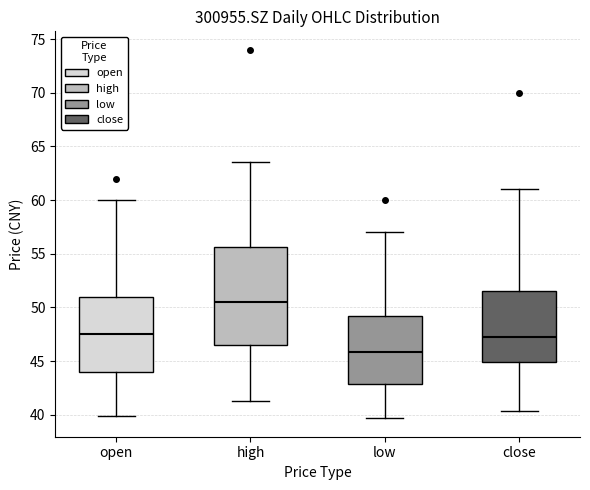

Reading left to right, read every box against the y-axis: the position of its median line, the range the box covers, and the ends of its whiskers. The values are not printed on the chart, so give them approximately, as read against the axis.

open: median 47.5, box 44.0 to 51.0, whiskers 40.0 to 60.0
high: median 50.5, box 46.5 to 55.5, whiskers 41.5 to 63.5
low: median 46.0, box 43.0 to 49.0, whiskers 39.5 to 57.0
close: median 47.5, box 45.0 to 51.5, whiskers 40.5 to 61.0